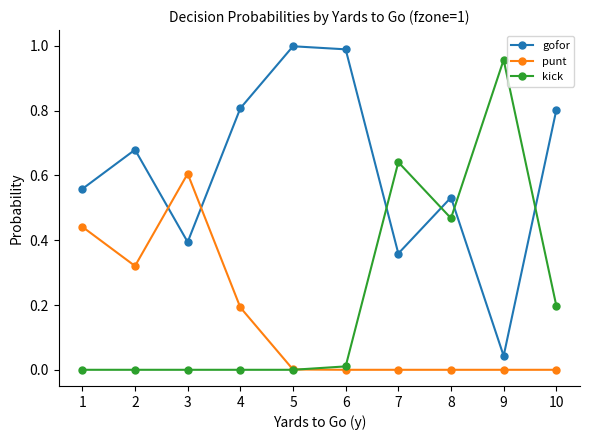

True or false: gofor and kick intersect in this chart.

True